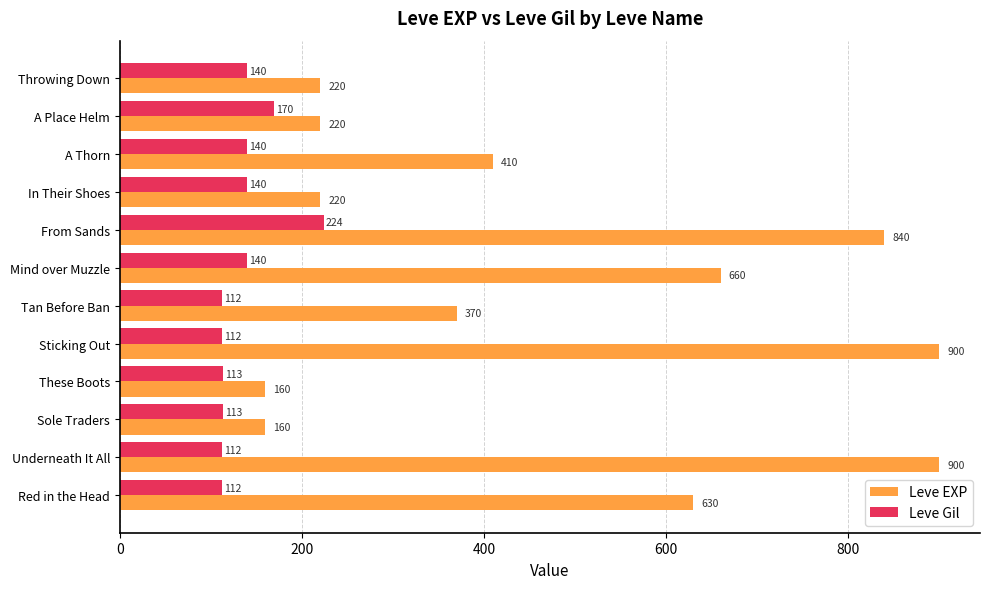

What is the smallest value displayed?

112